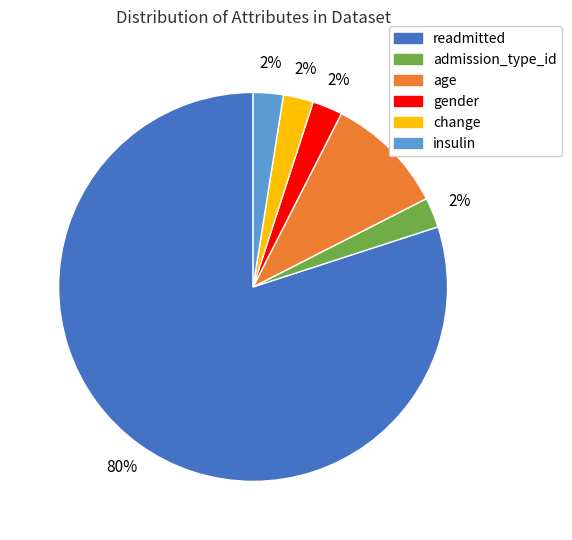

Is there any slice that represents more than half of the pie?

Yes